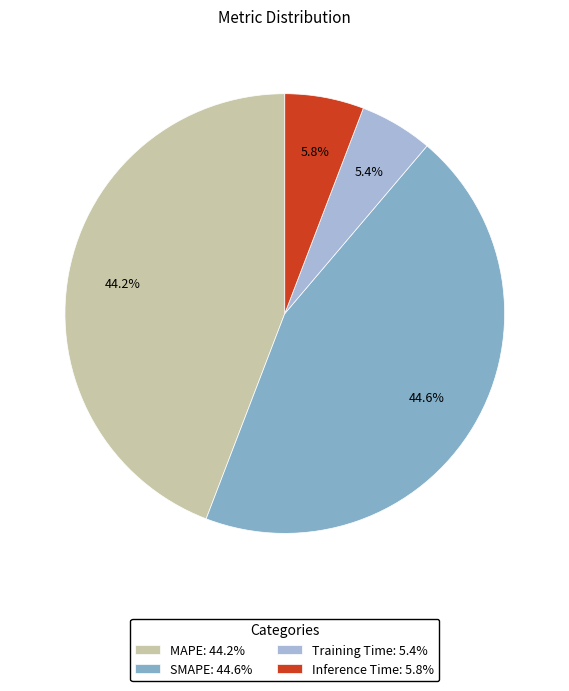

Approximately how many times larger is the value at MAPE: 44.2% compared to SMAPE: 44.6%?

1.0